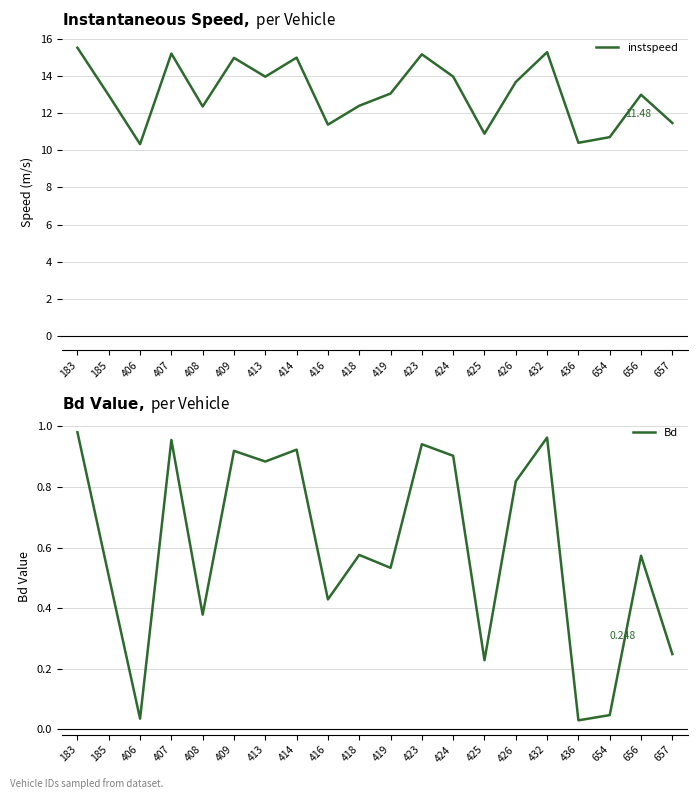

At which category is the sum across all series the highest?

183